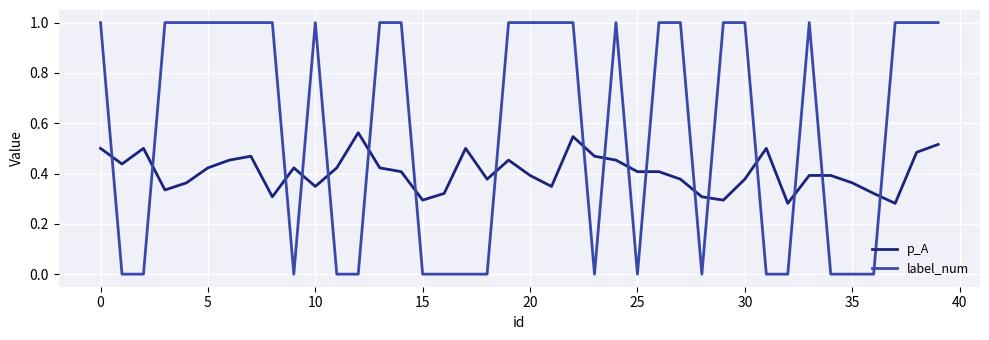

Which series has the largest total across all categories?

label_num